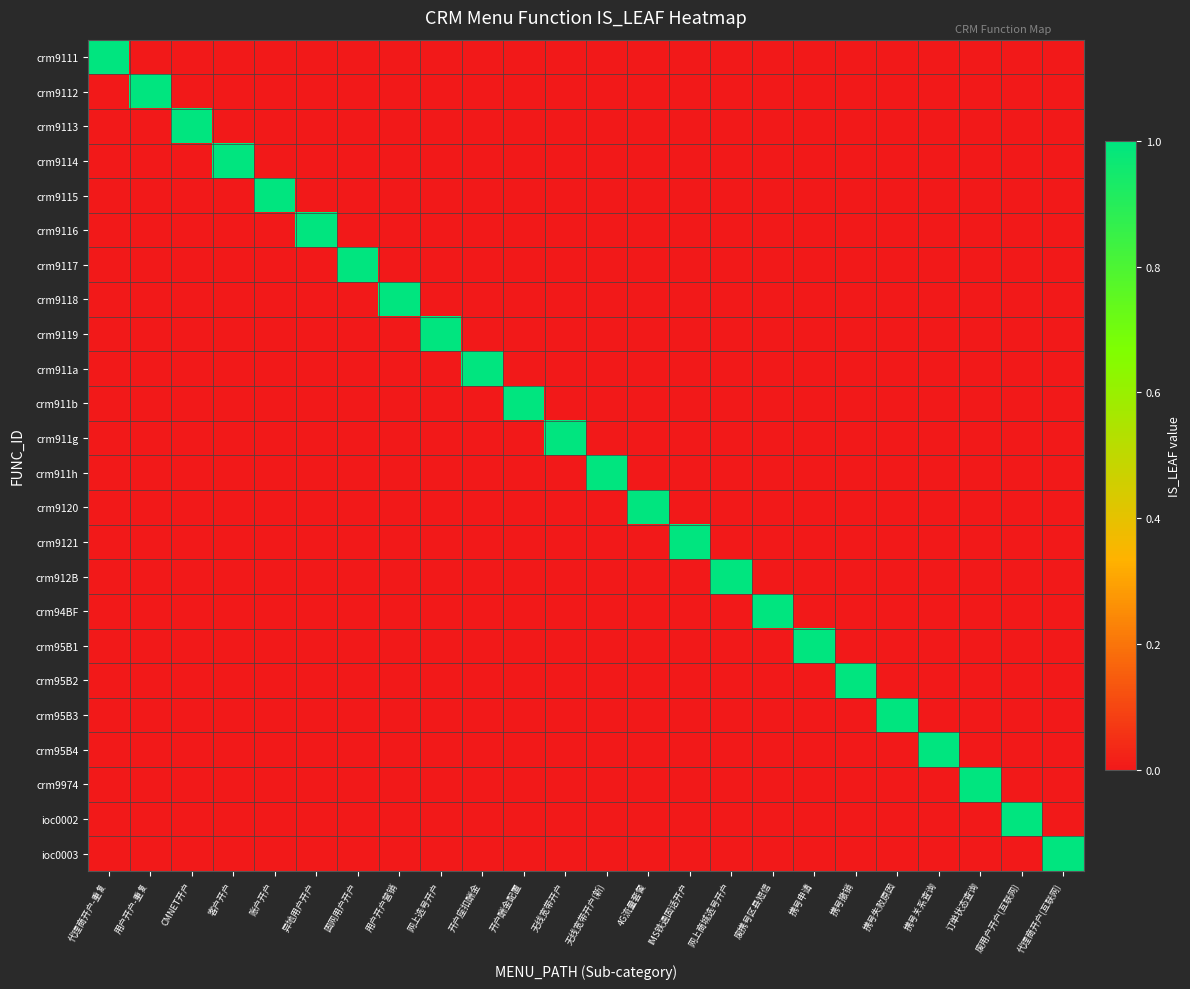

What is the maximum value shown in the chart?

1